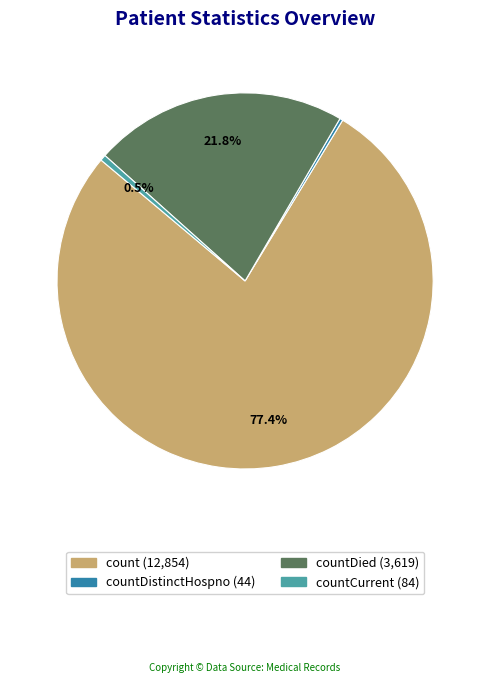

Is there any slice that represents more than half of the pie?

Yes